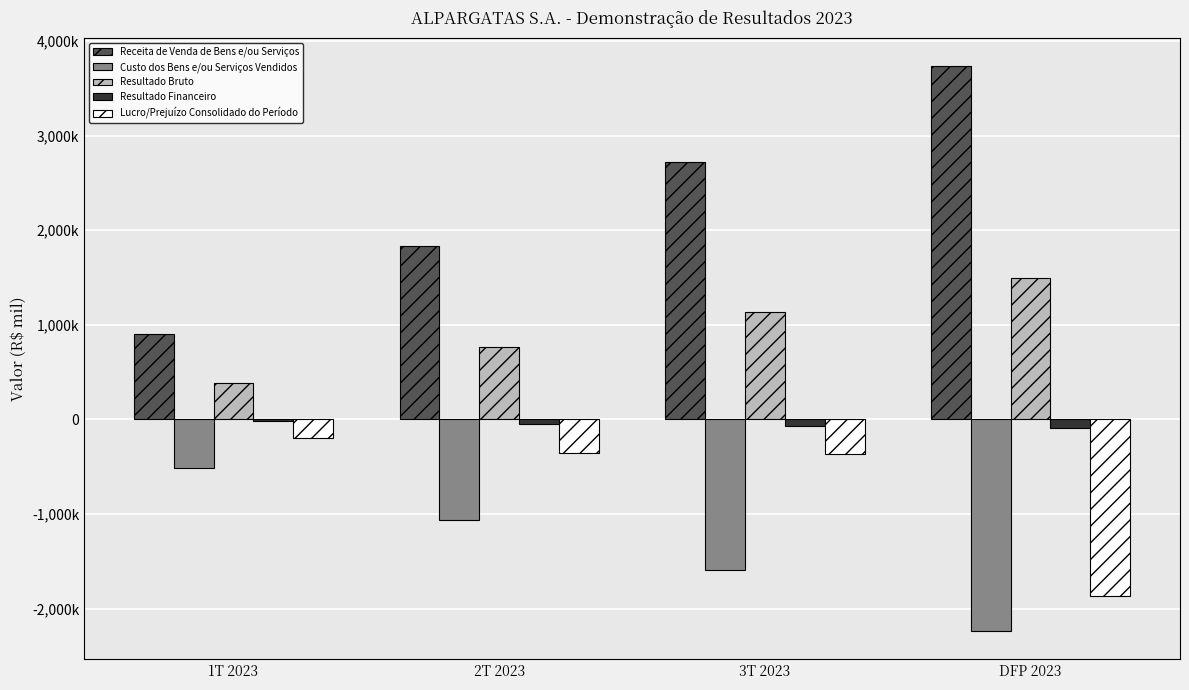

Does the chart contain stacked bars?

No